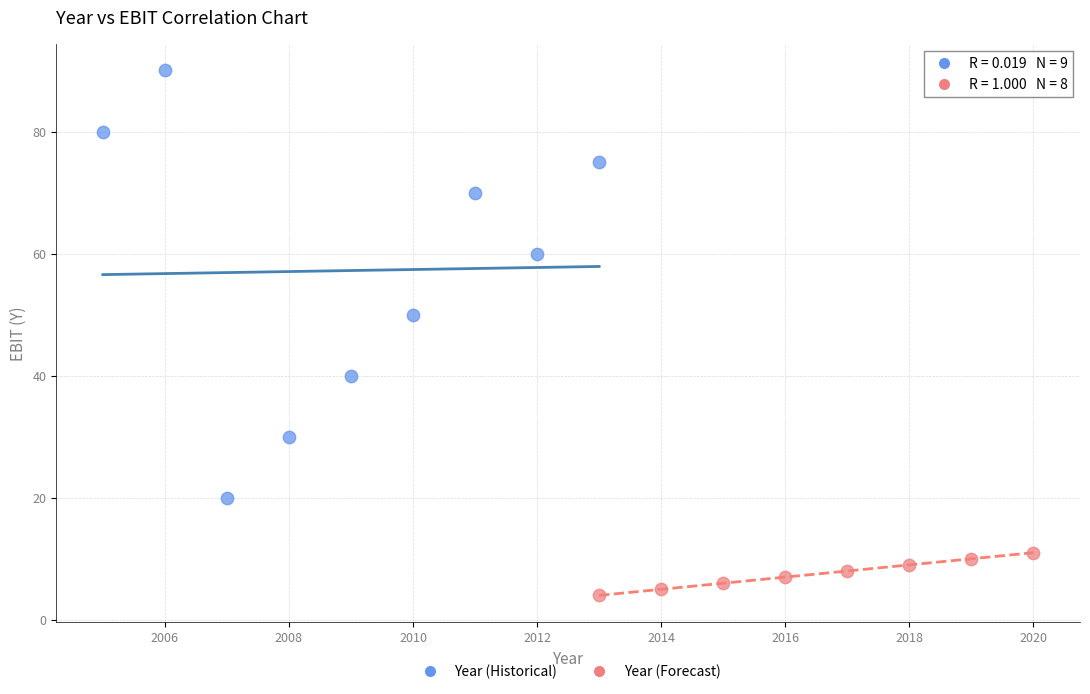

Which series contains the highest Y value?

Year (Historical)